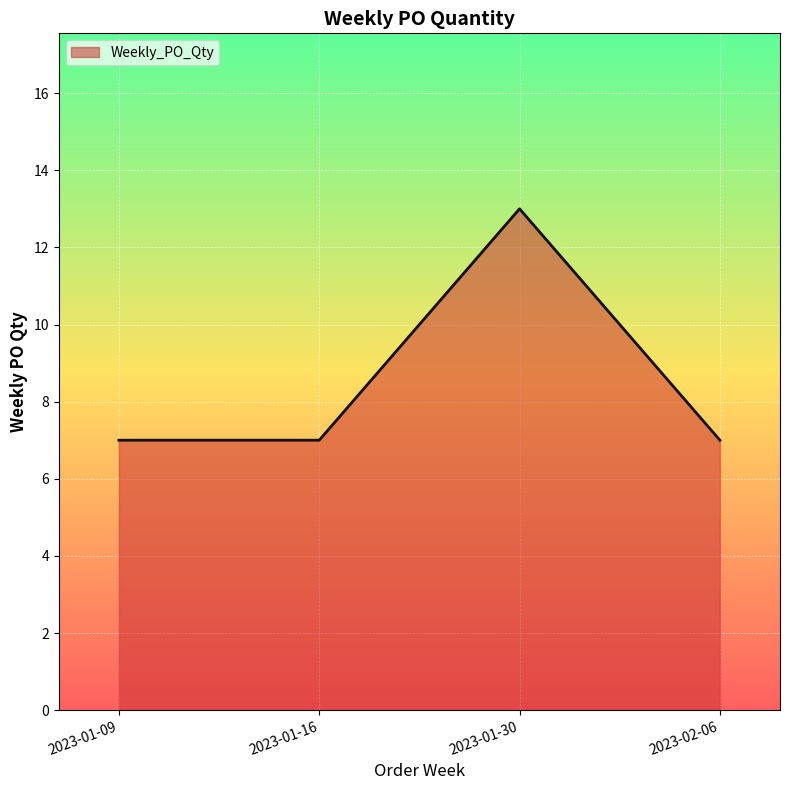

Which label corresponds to the largest value in the chart?

2023-01-30